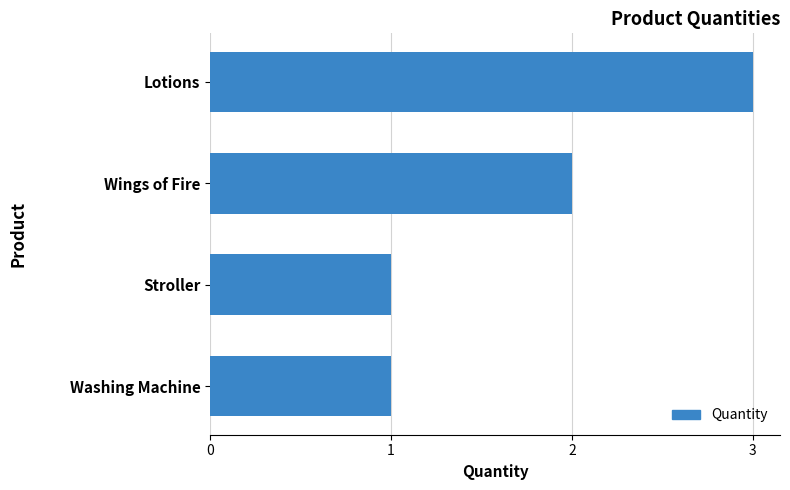

What is the difference between the second highest and second lowest values?

1